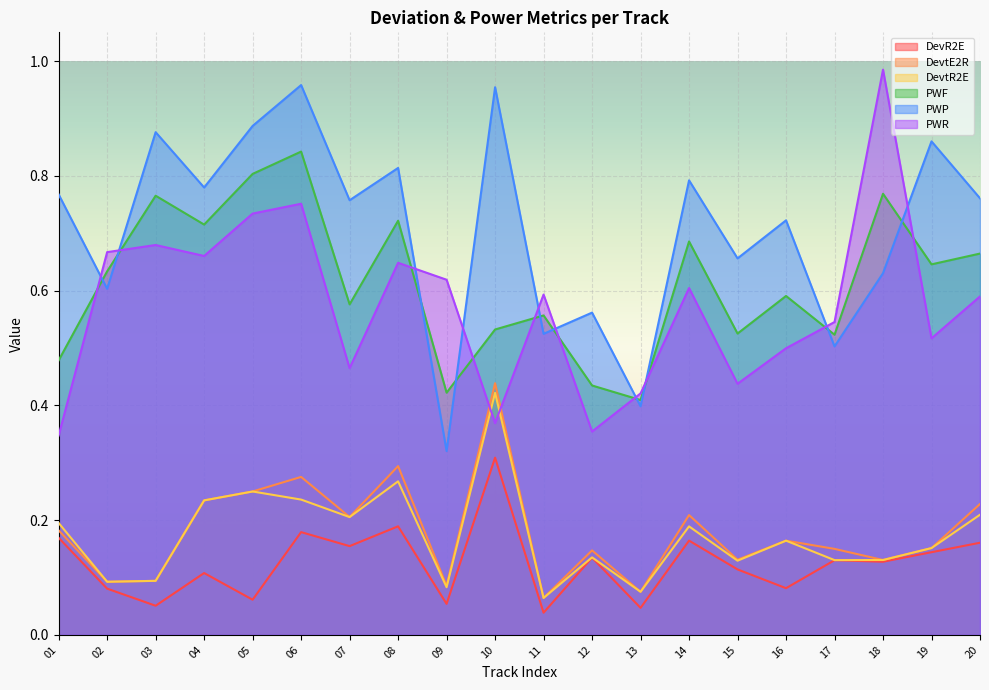

What is the sum of the PWR values at 15 and 20?

1.0